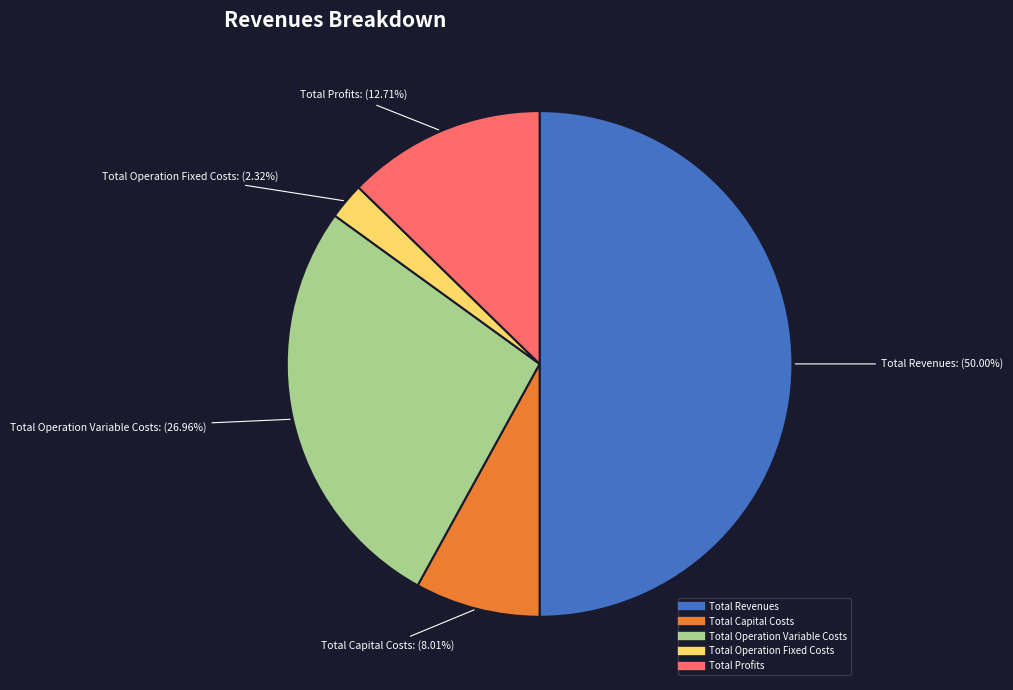

Approximately how many times larger is the value at Total Revenues compared to Total Capital Costs?

6.2